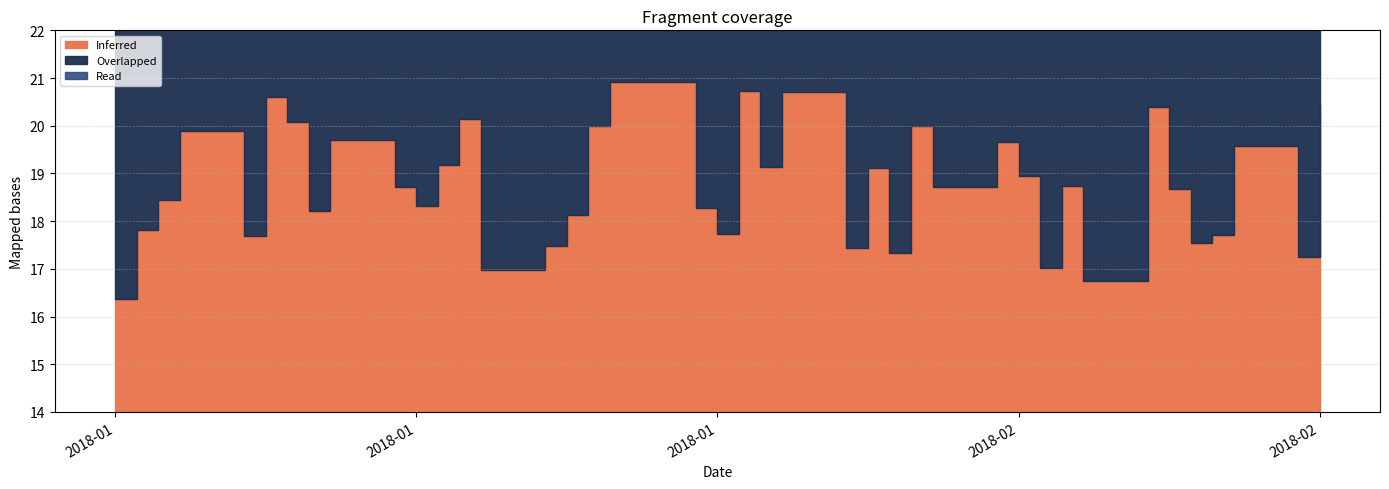

What is the sum of all Overlapped values?

755.8